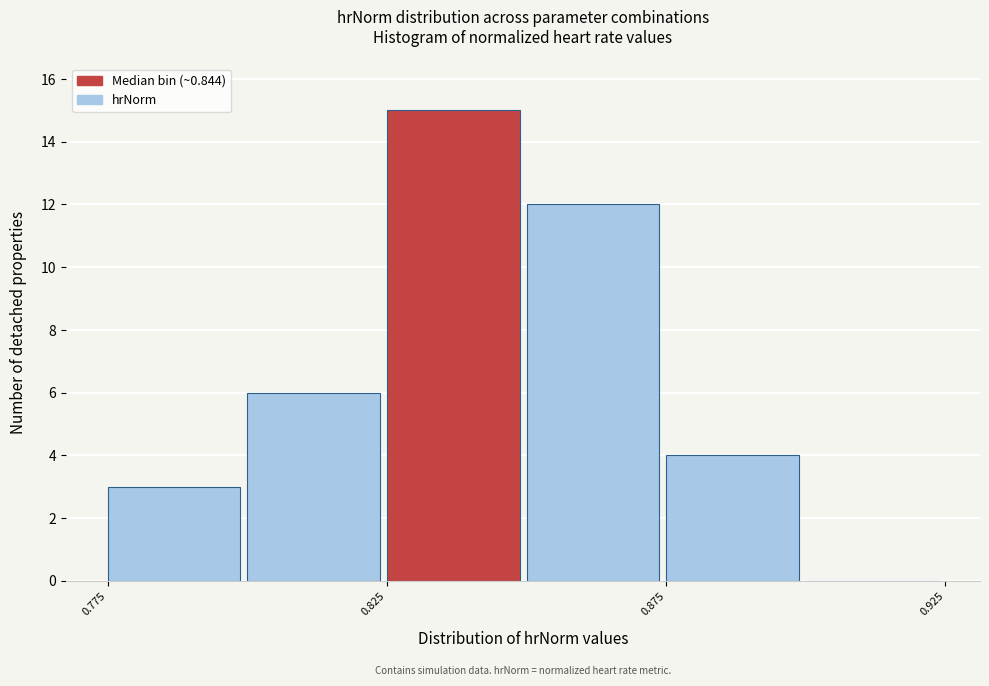

Reading left to right, list every bar in this chart as the range it spans on the x-axis followed by its height. The values are not printed on the chart, so give them approximately, as read against the axis.

0.775 to 0.800: 3
0.800 to 0.825: 6
0.825 to 0.850: 15
0.850 to 0.875: 12
0.875 to 0.900: 4
0.900 to 0.925: 0